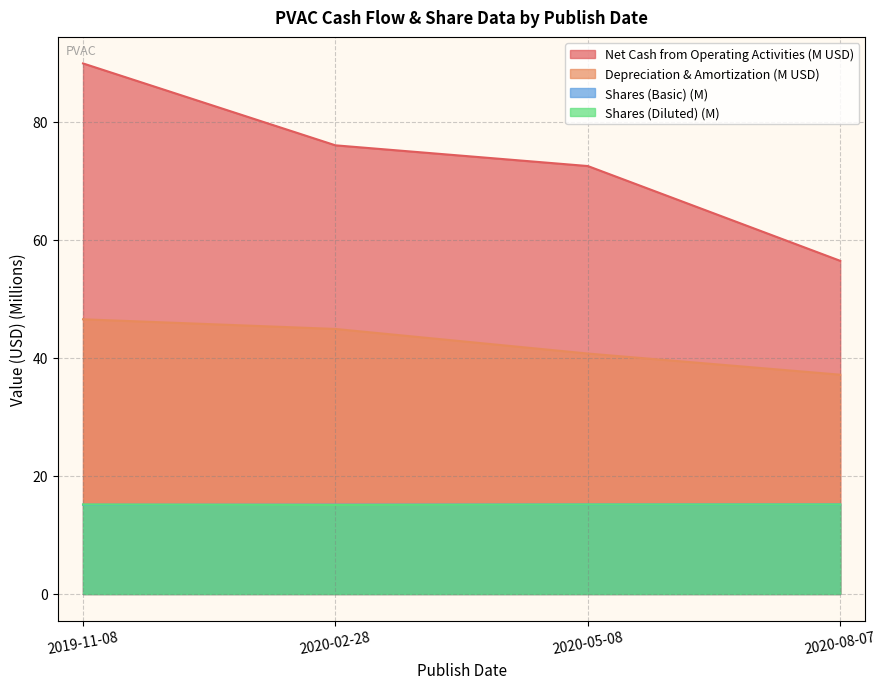

What is the value of the Net Cash from Operating Activities point at the 1st from the left?

89.9